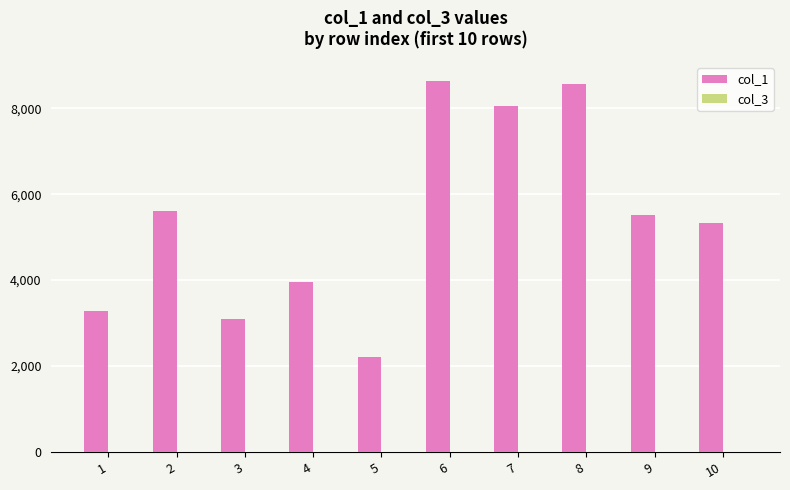

The value of col_1 at 2 is 5615. True or false?

True